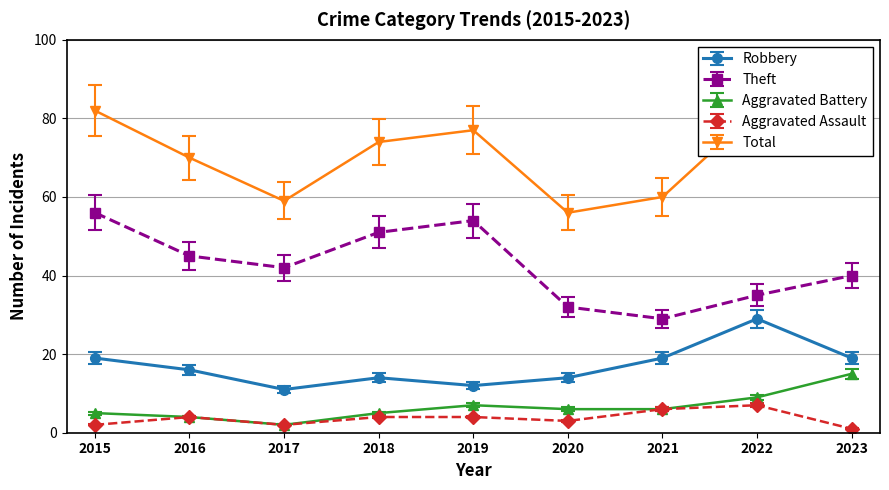

Which label corresponds to the largest value in the chart?

2015